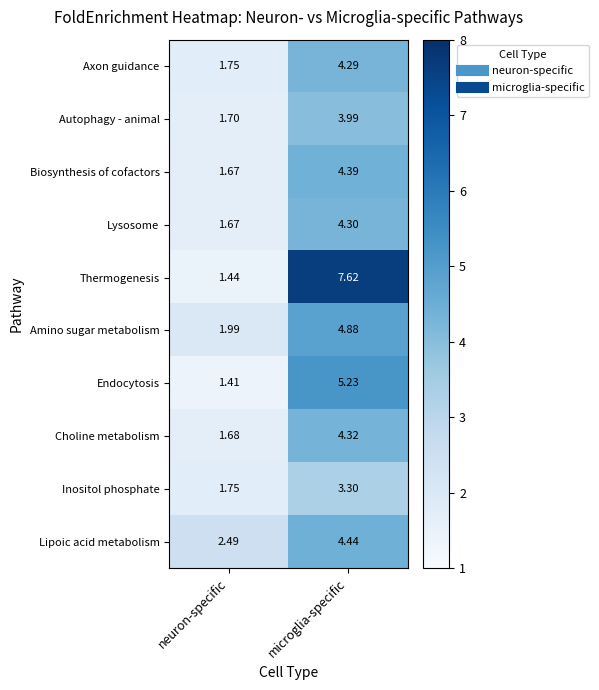

How many data points does each series have?

2